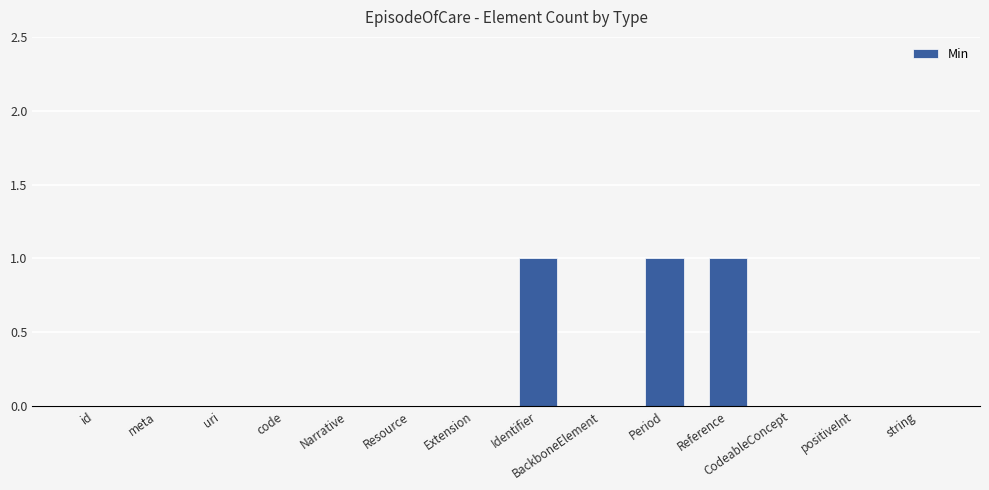

True or false: the data shows 1 at meta.

False